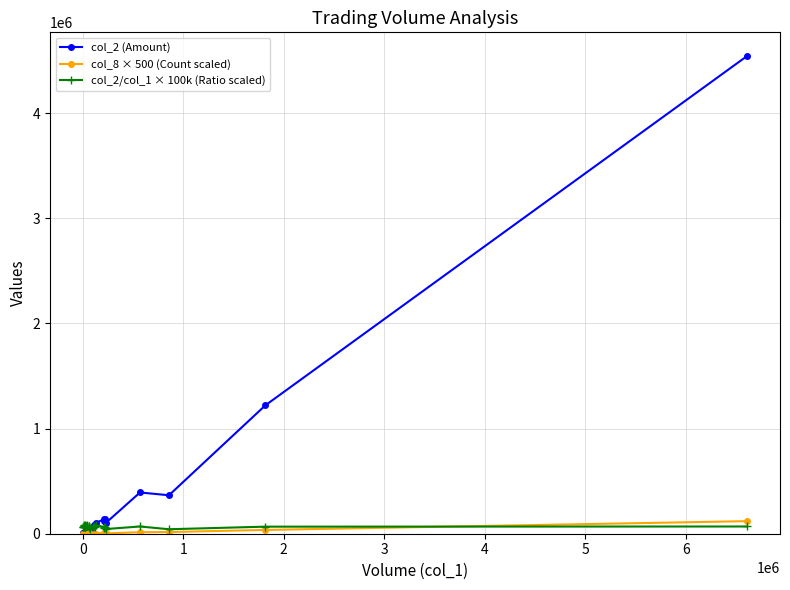

Does the chart display data point markers on the line(s)?

Yes